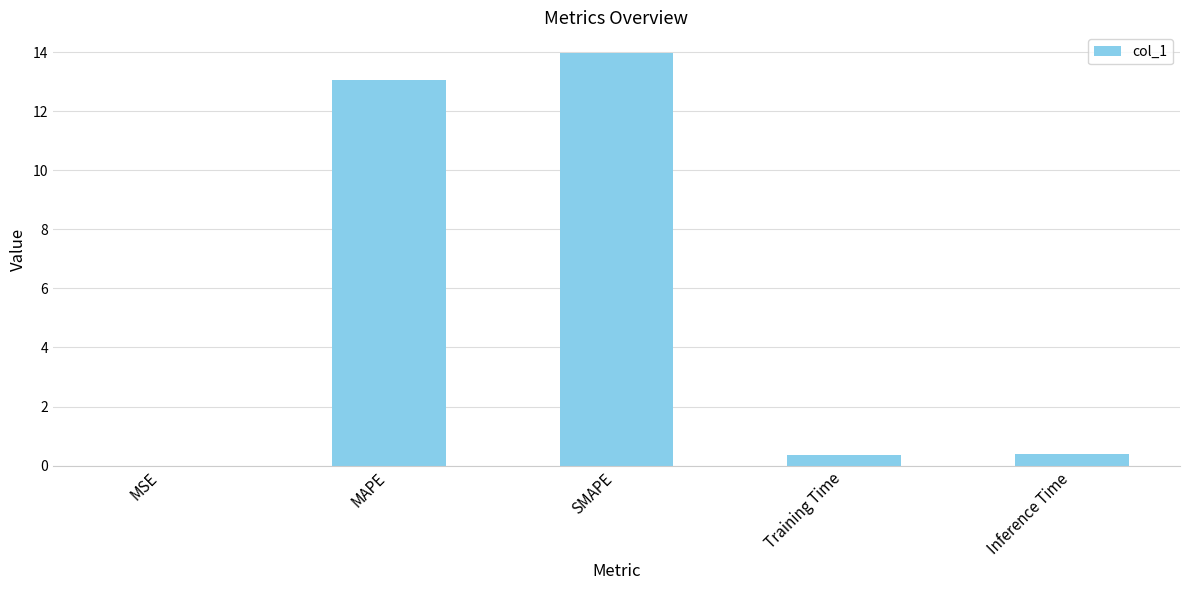

What is the maximum value shown in the chart?

14.0